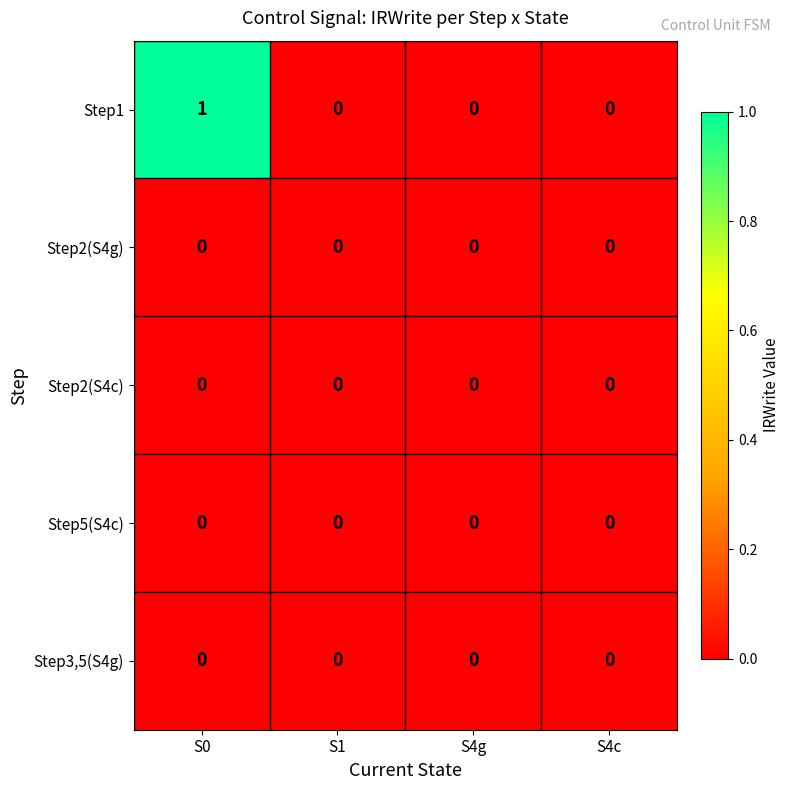

True or false: Step1 has a value of 1 at S0.

True